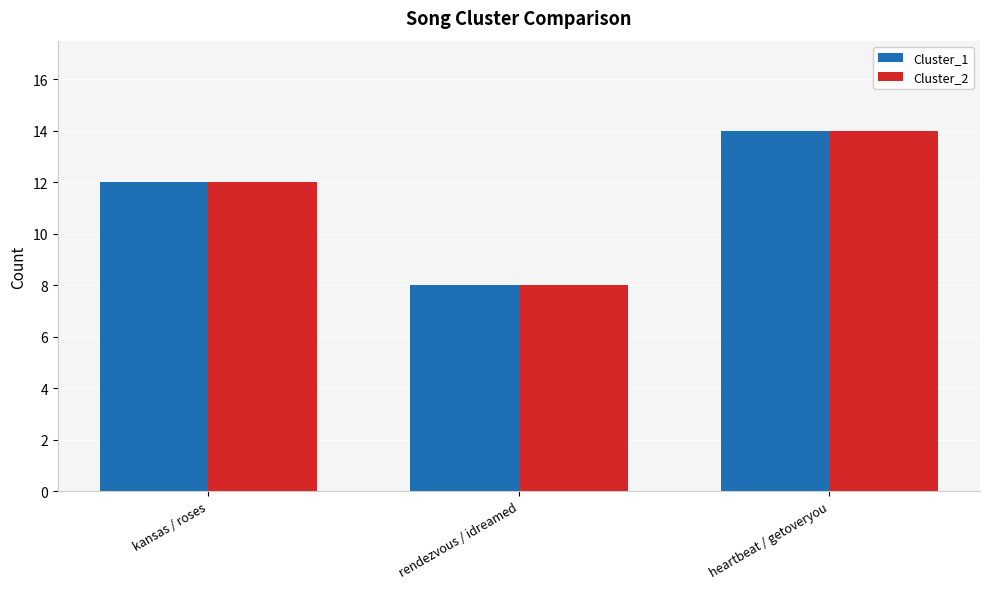

Where is Cluster_2 nearest to the value 11?

kansas / roses